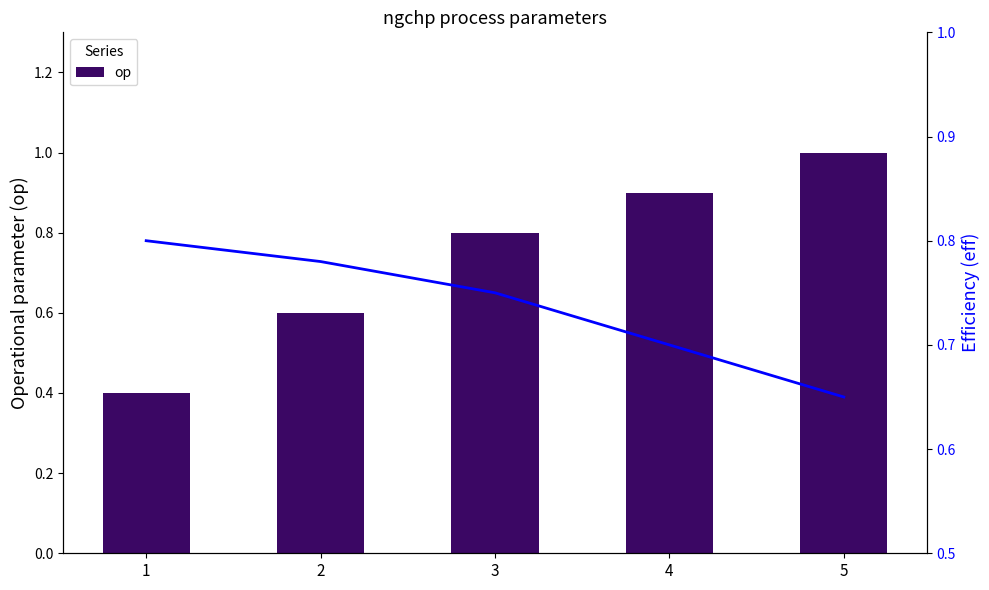

Reading left to right, extract all data points from this chart.

op: 1=0.4	2=0.6	3=0.8	4=0.9	5=1.0
eff: 1=0.8	2=0.8	3=0.8	4=0.7	5=0.7